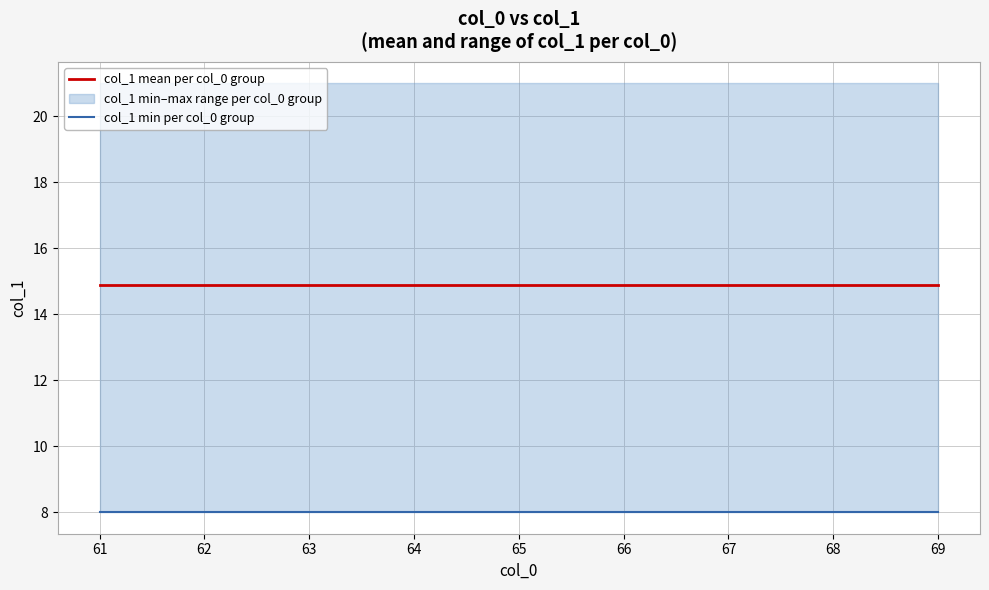

What is the sum of all col_1 mean per col_0 group values?

134.1